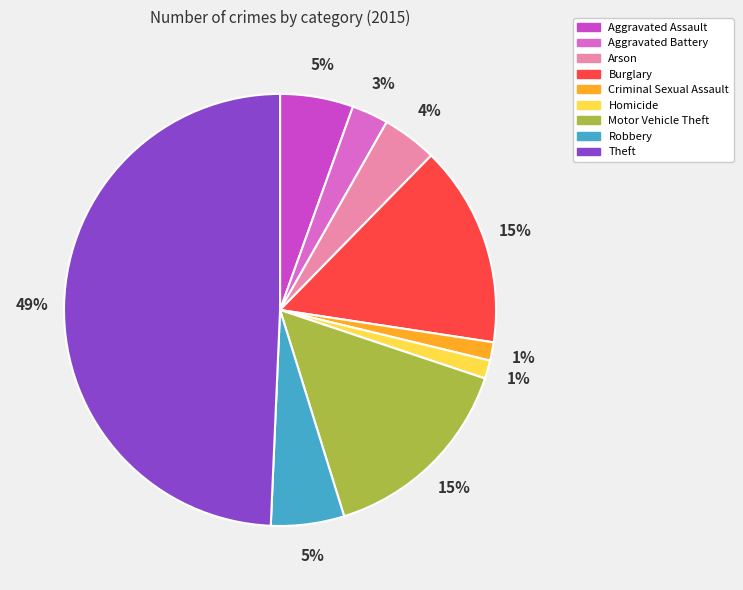

Is it true that Arson is 4% of the pie?

True